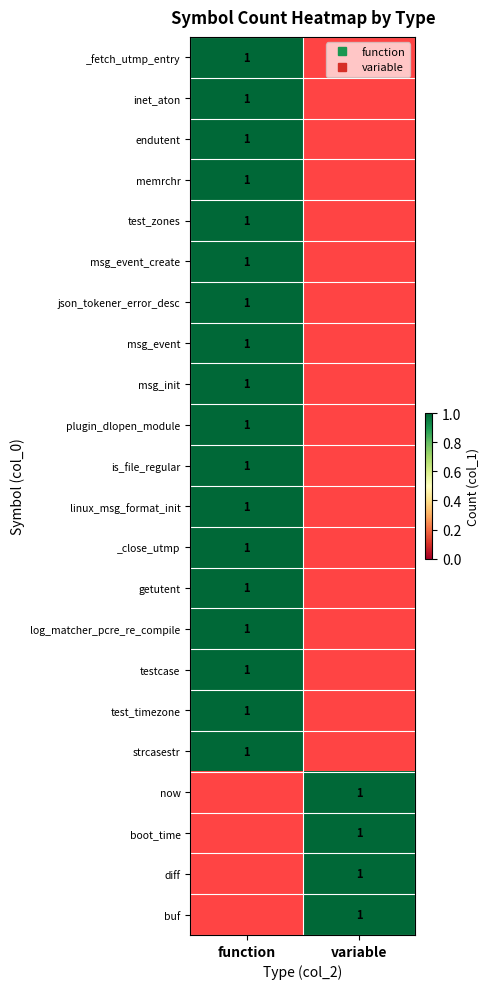

The value of now at variable is 1. True or false?

True